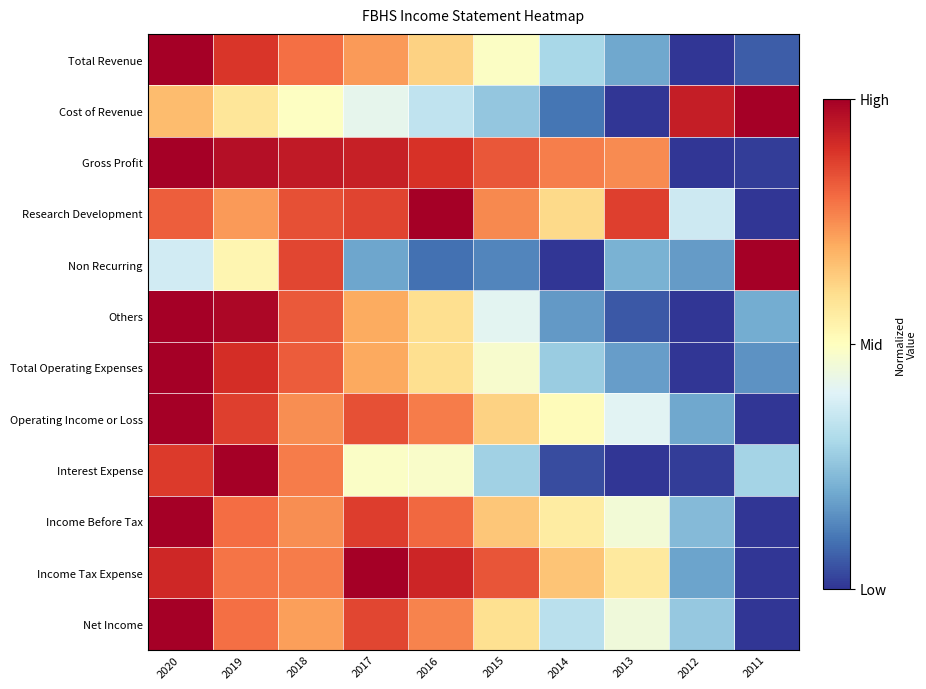

How many distinct data groups are displayed?

12